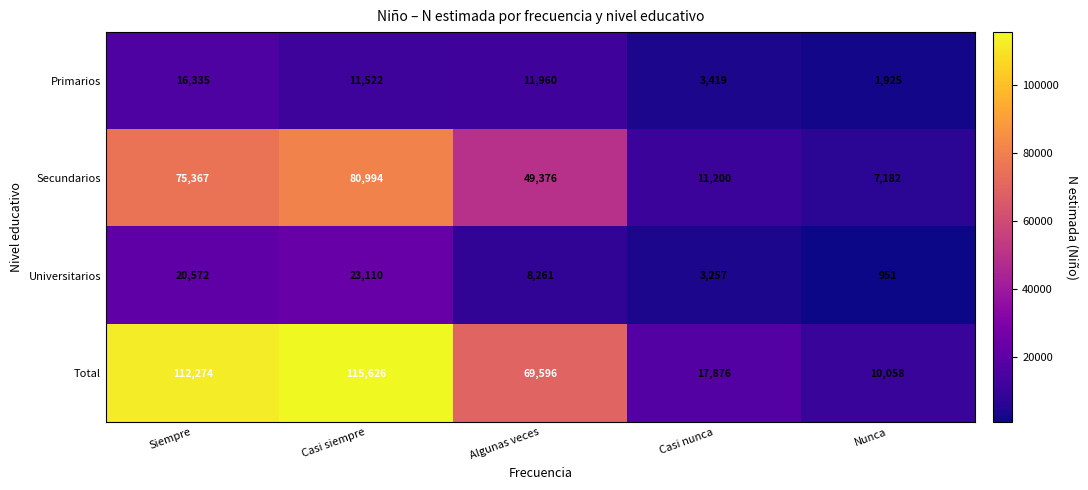

What is the average value of the Secundarios series?

44824